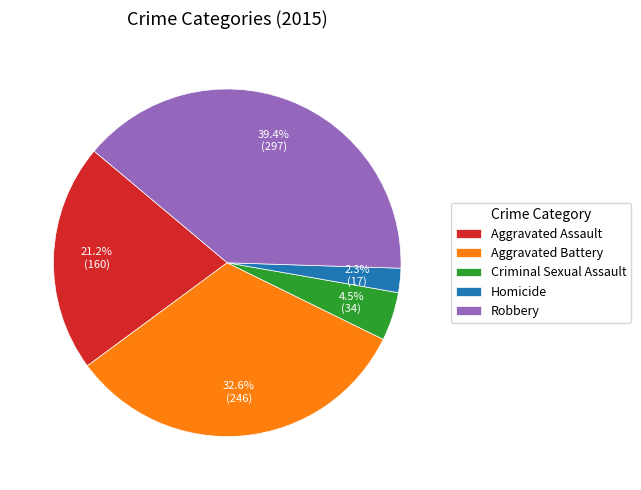

Count the number of slices in the pie.

5